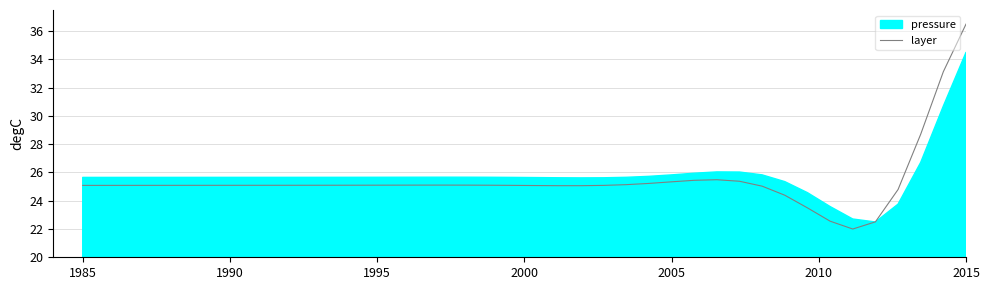

Which category has the highest value in the layer series?

2015